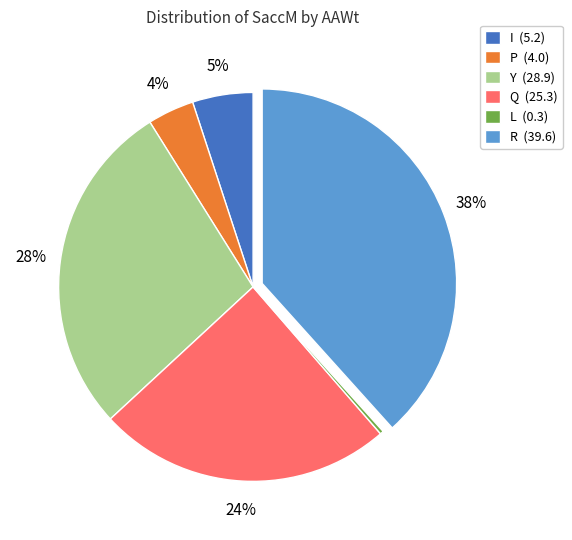

How many slices are in this pie chart?

6